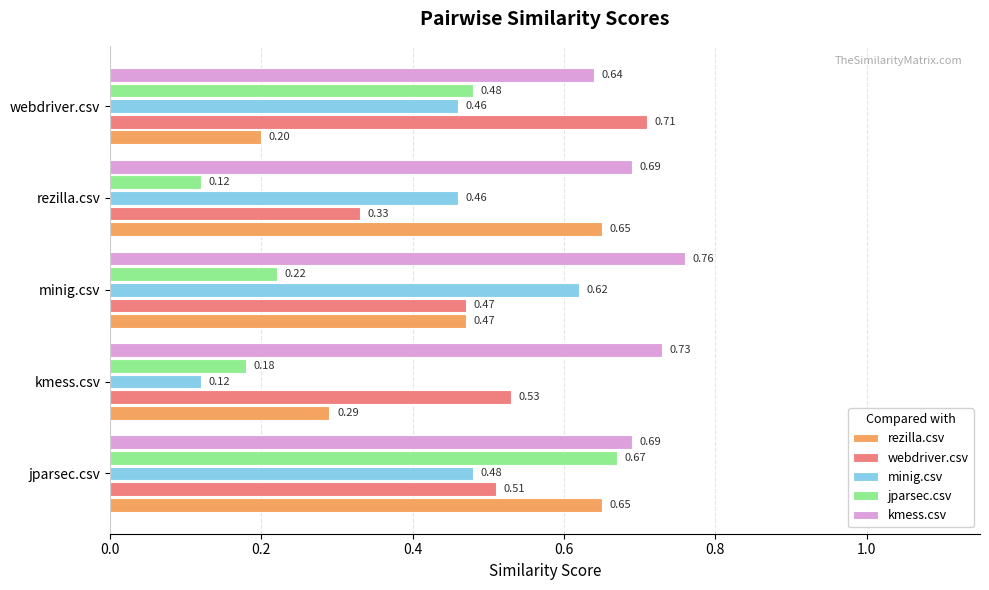

Count the number of data series in this chart.

5